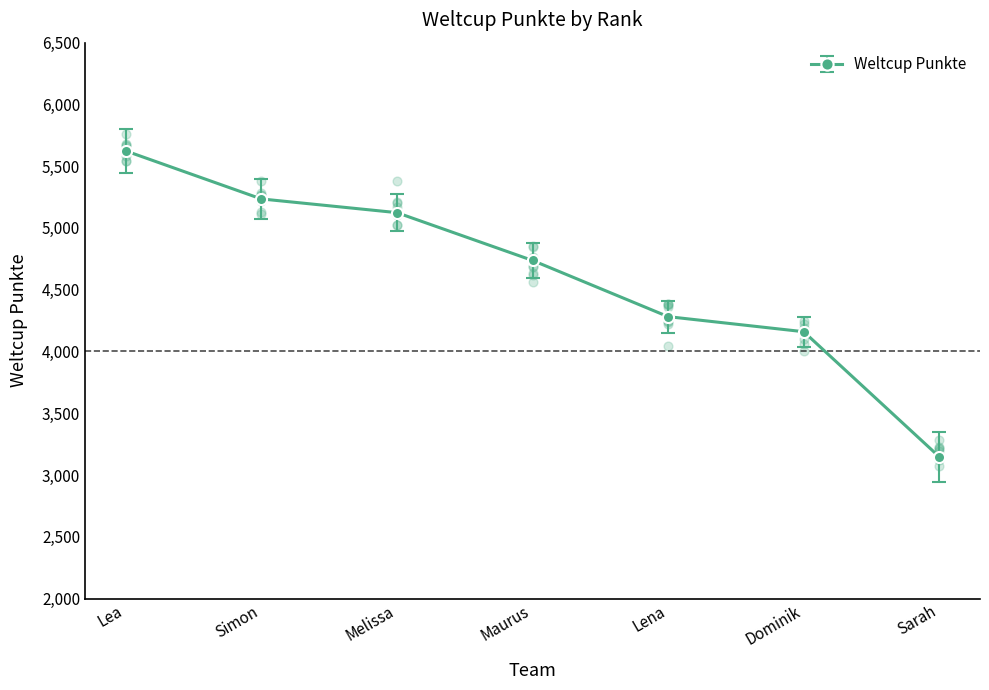

What is the change in value from Simon to Lena?

-953